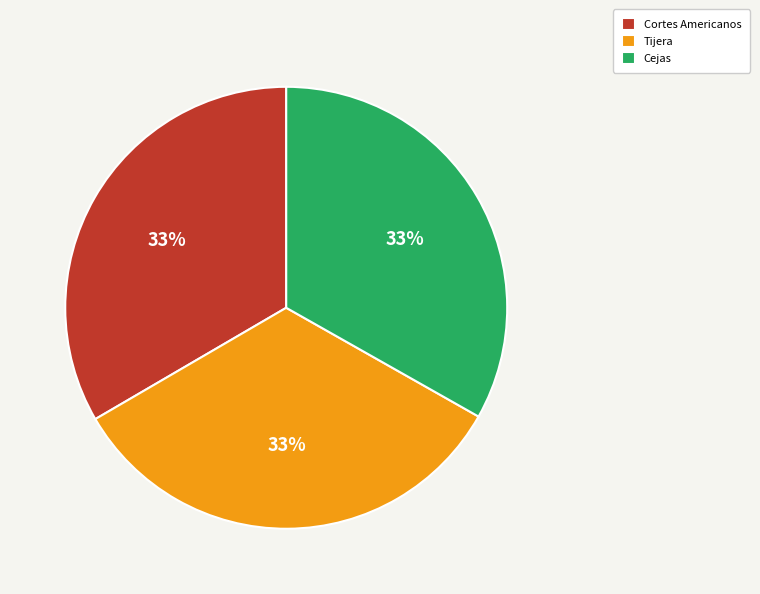

To the nearest percent, what portion does Tijera represent?

33%